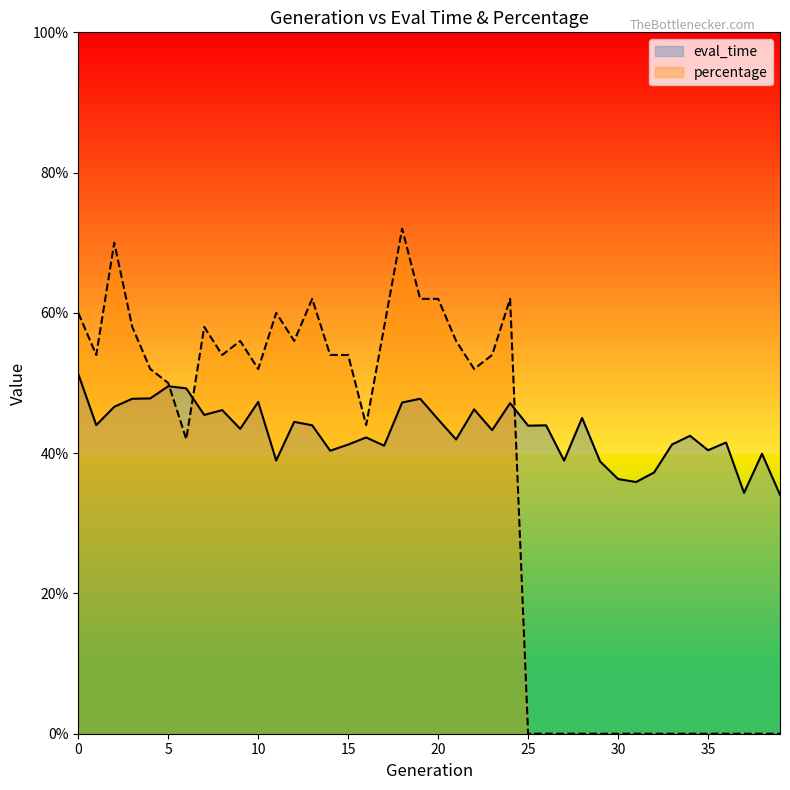

The value of percentage at 5 is 0.1. True or false?

False